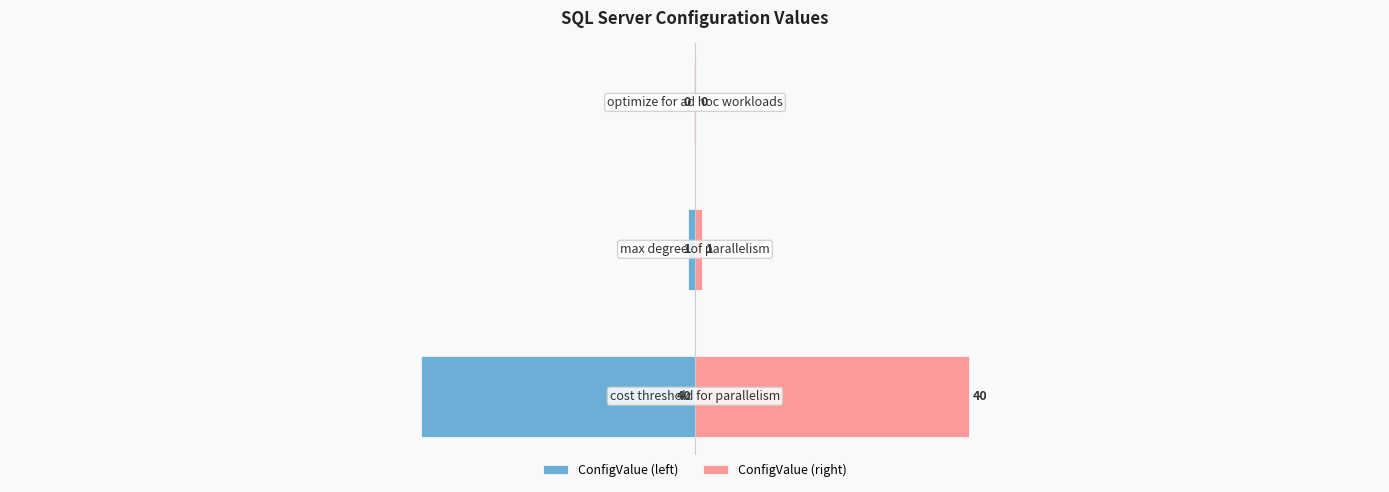

Which series changed the most between 1 and 2?

ConfigValue (left)